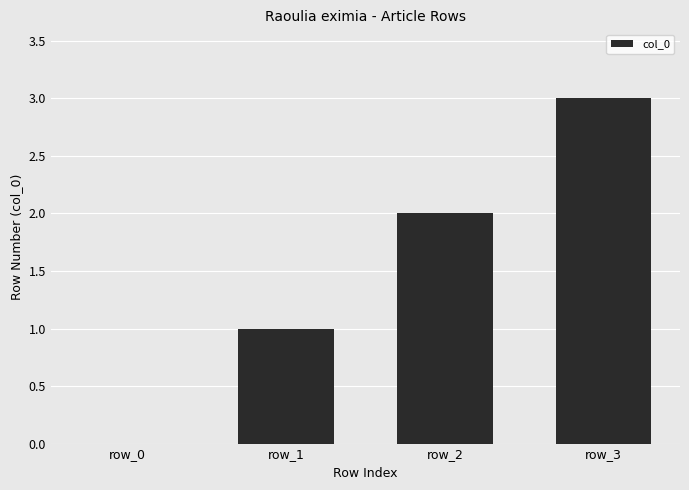

What is the ratio of the value at row_3 to the value at row_2?

1.5